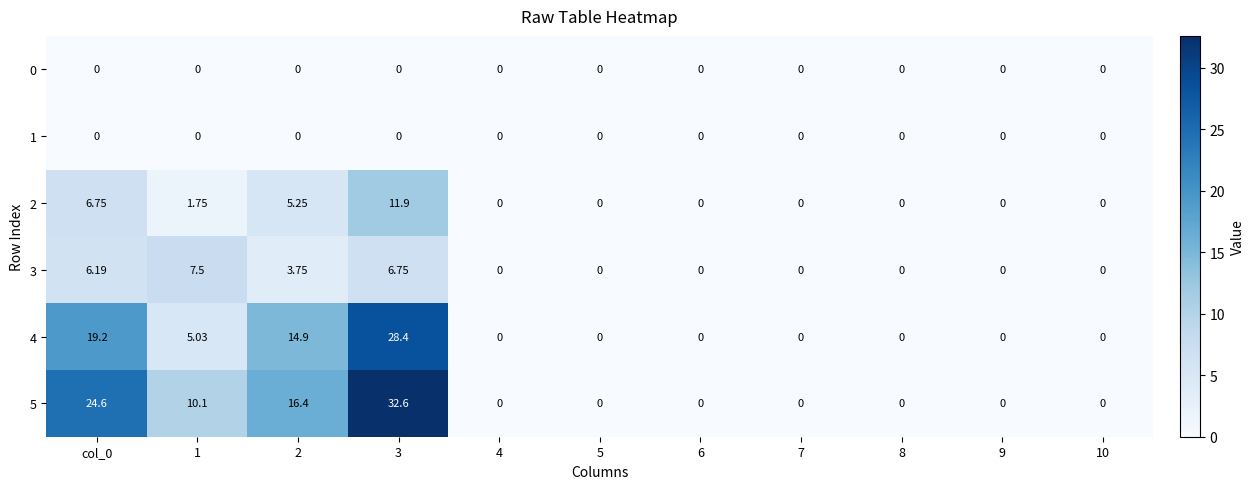

What is the greatest value displayed?

32.6